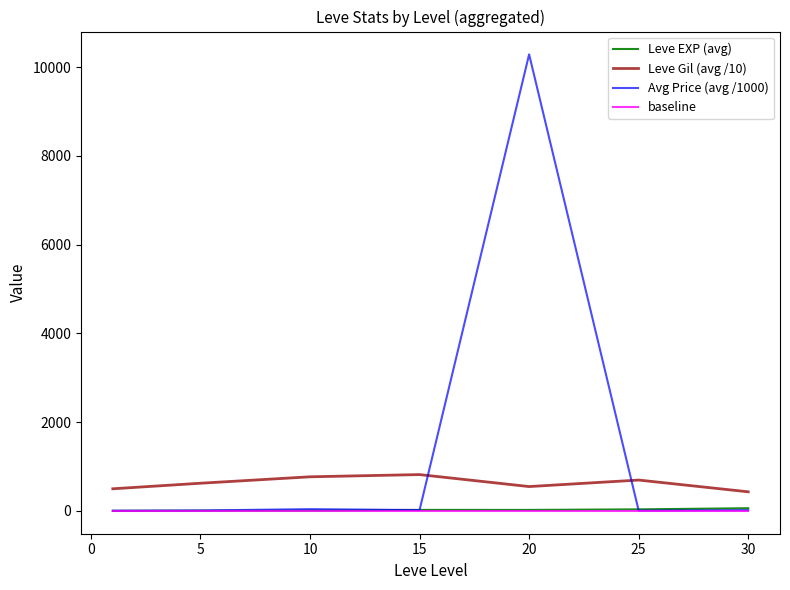

Which series has the widest spread of values?

Avg Price (avg /1000)